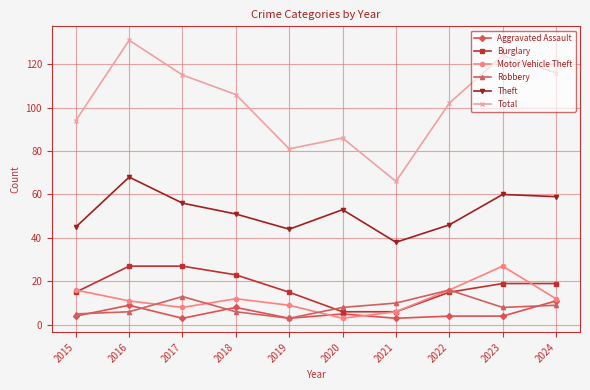

Reading left to right, list all the values displayed in this chart.

Aggravated Assault: 4	9	3	8	3	5	3	4	4	11
Burglary: 15	27	27	23	15	6	6	15	19	19
Motor Vehicle Theft: 16	11	8	12	9	3	6	16	27	12
Robbery: 5	6	13	6	3	8	10	16	8	9
Theft: 45	68	56	51	44	53	38	46	60	59
Total: 94	131	115	106	81	86	66	102	124	116